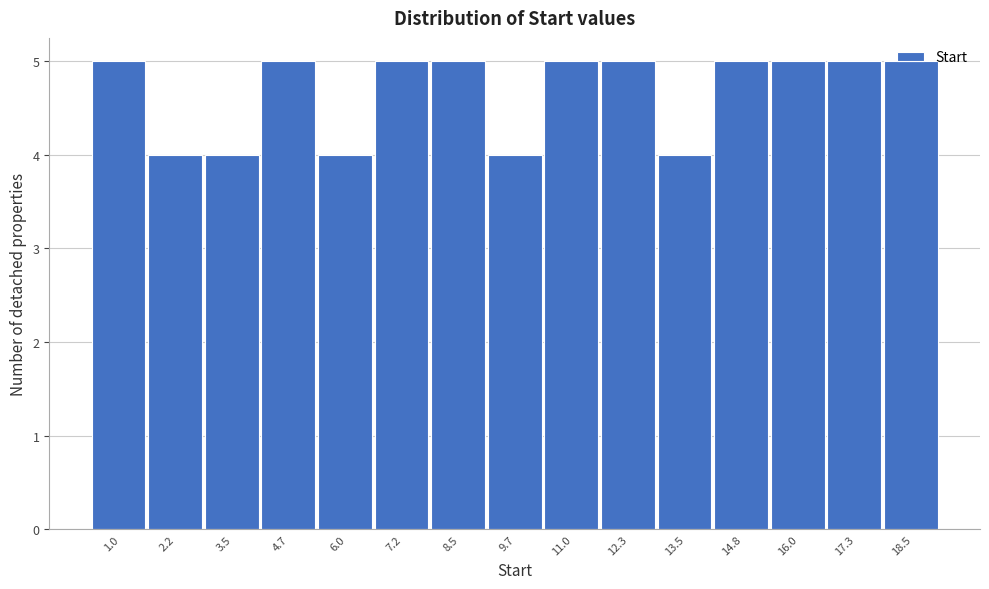

What is the average value?

5